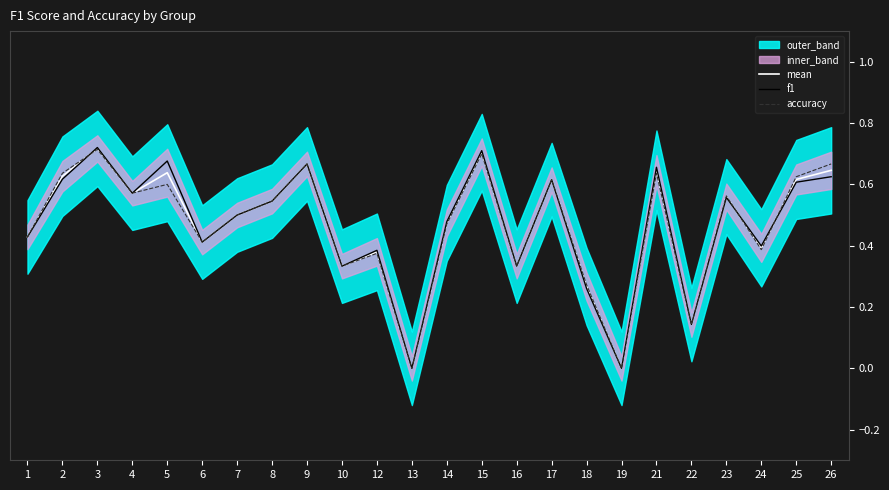

Rank the series by their maximum value, from highest to lowest.

f1, mean, accuracy